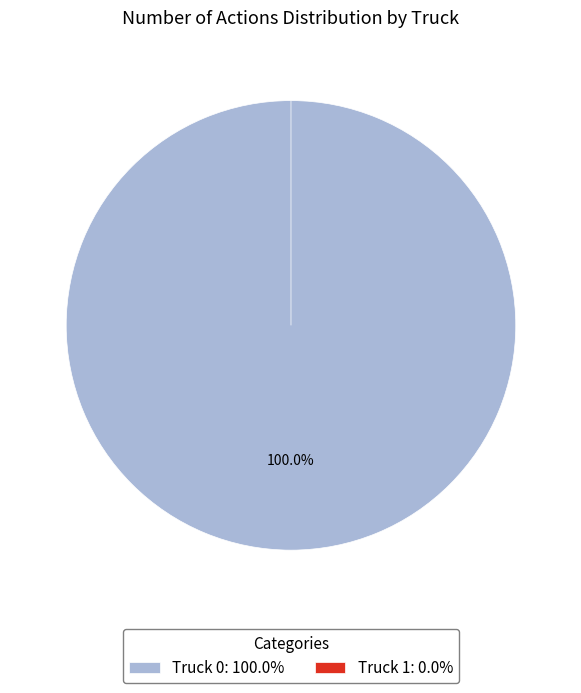

What is the largest slice in the pie chart?

Truck 0